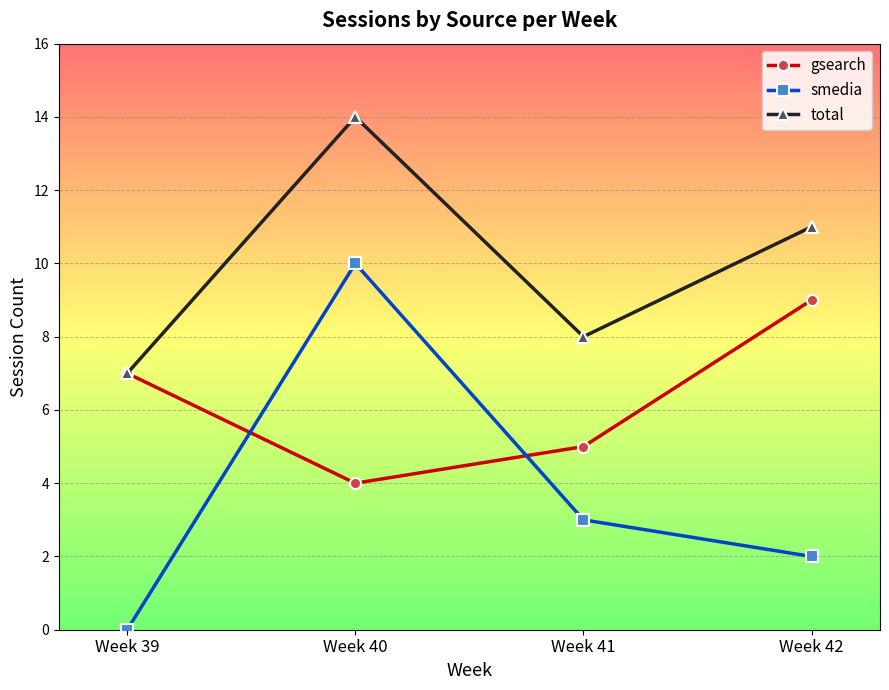

What is the difference between the smedia values at Week 41 and Week 42?

1